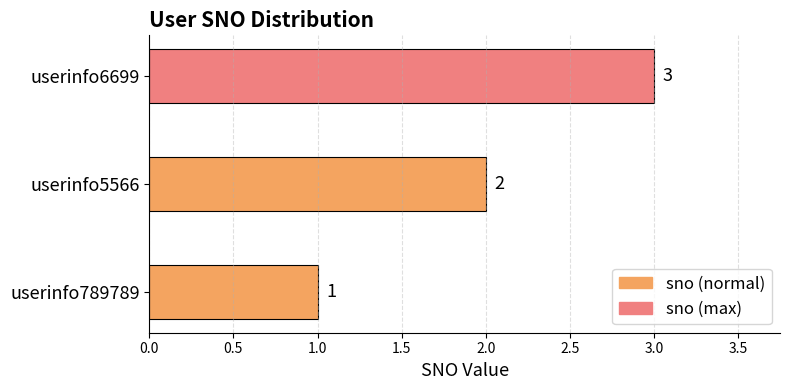

At which label is the value closest to 2?

userinfo5566